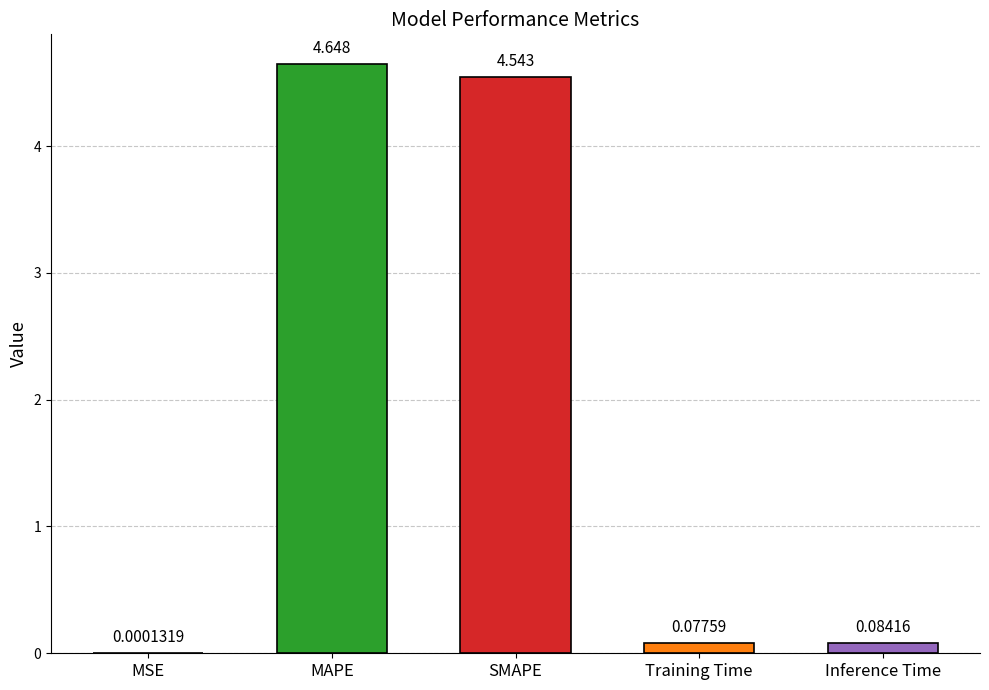

What is the change in value from MAPE to Inference Time?

-4.6